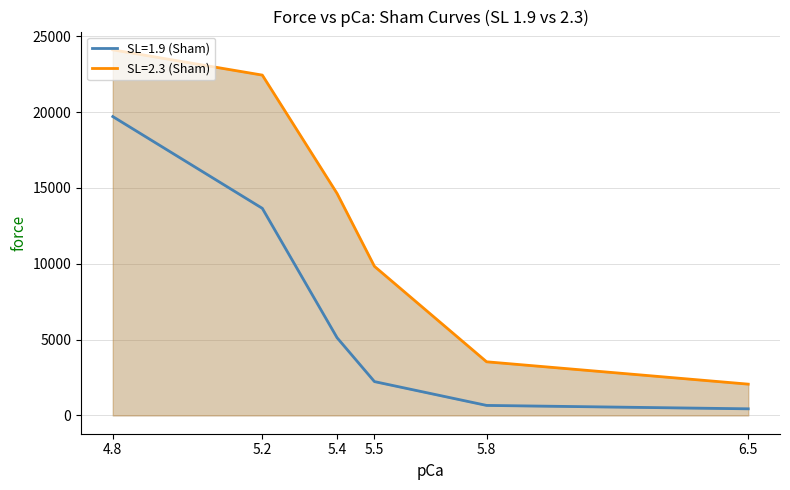

Which series has the largest range (max minus min)?

SL=2.3 (Sham)